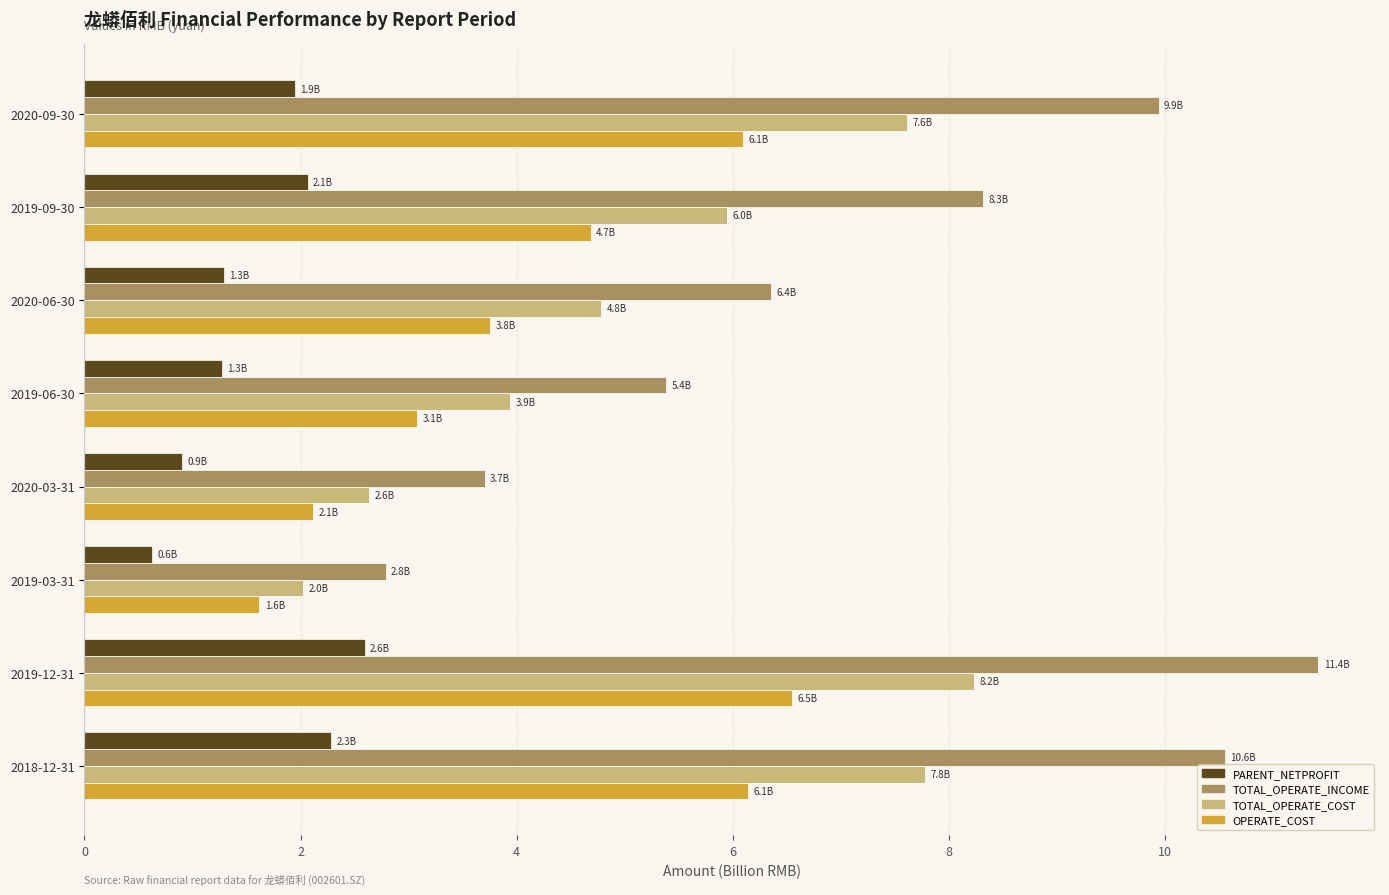

How many values in the OPERATE_COST series are below 4?

4